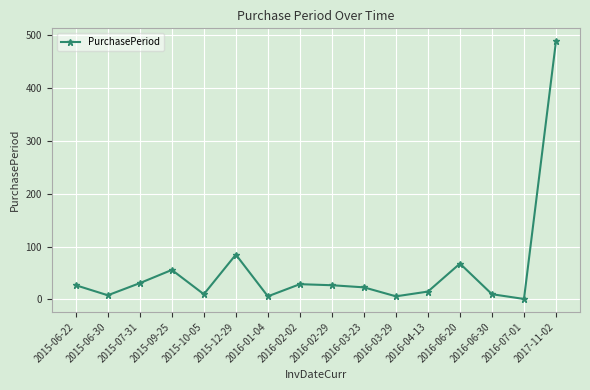

Which label corresponds to the largest value in the chart?

2017-11-02